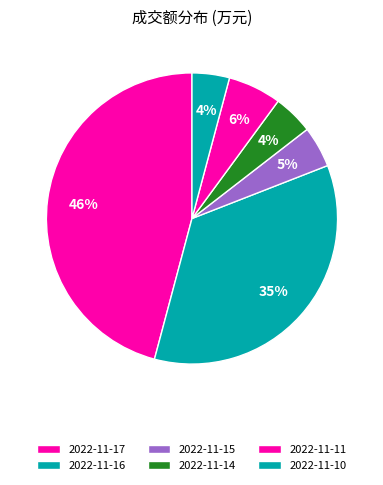

Does 2022-11-11 represent more than half of the total?

No